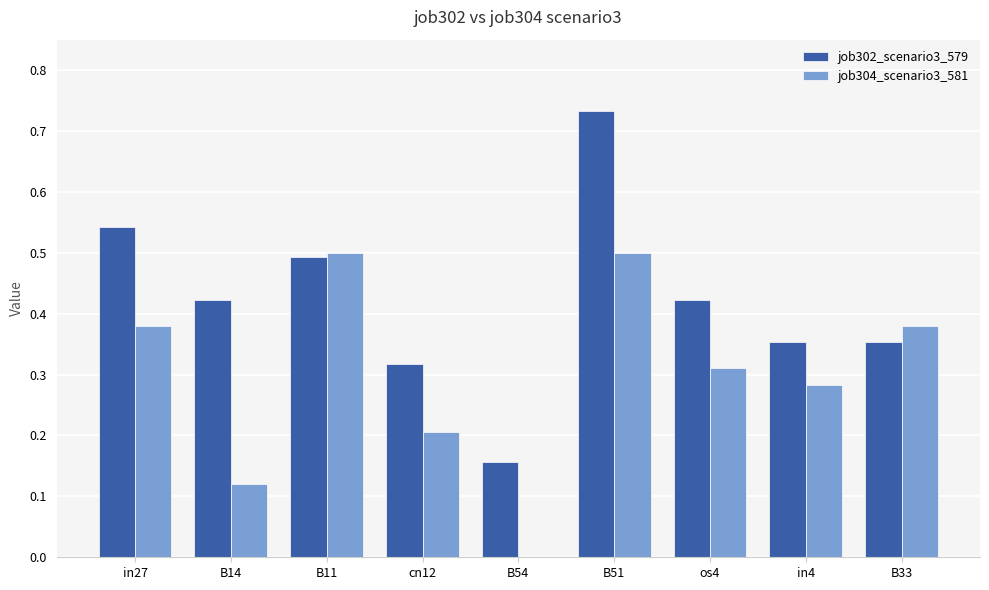

What is the sum of the job302_scenario3_579 values at in4 and B14?

0.8